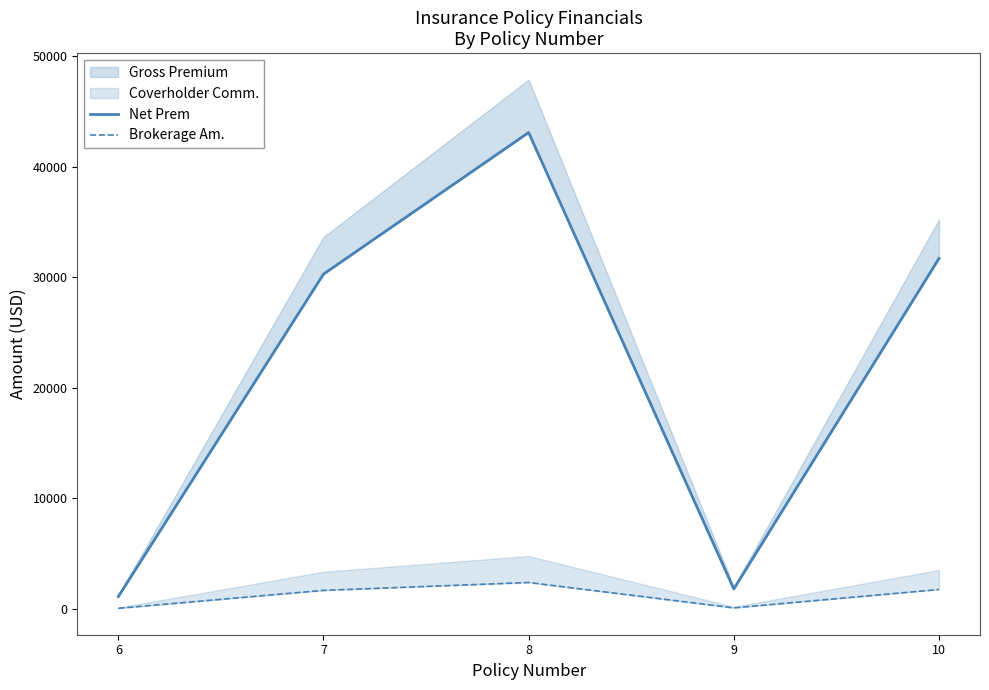

Reading left to right, extract all data points from this chart.

Net Prem: 6=1122.3	7=30285.0	8=43093.8	9=1810.8	10=31698.9
Brokerage Am.: 6=62.4	7=1682.5	8=2394.1	9=100.6	10=1761.0